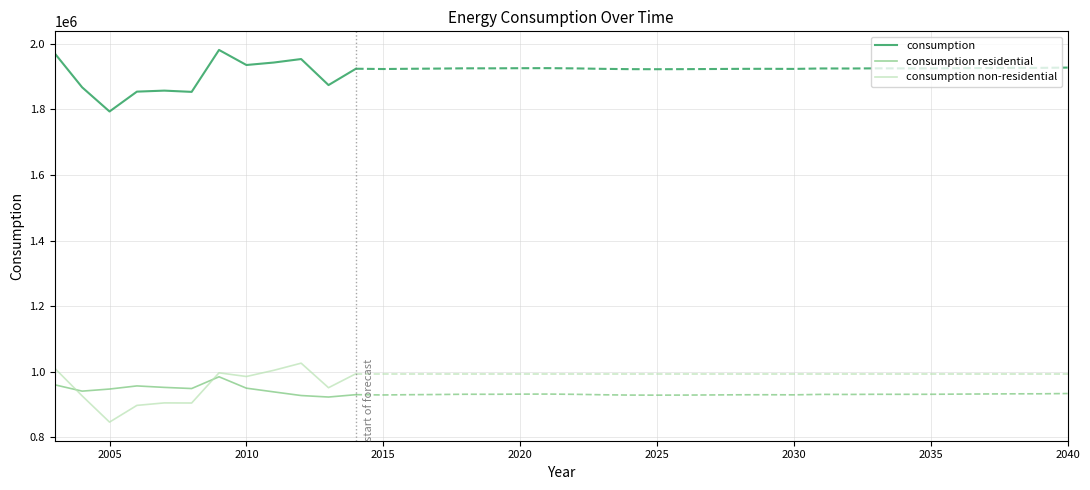

How many times do consumption non-residential and consumption residential cross each other?

2